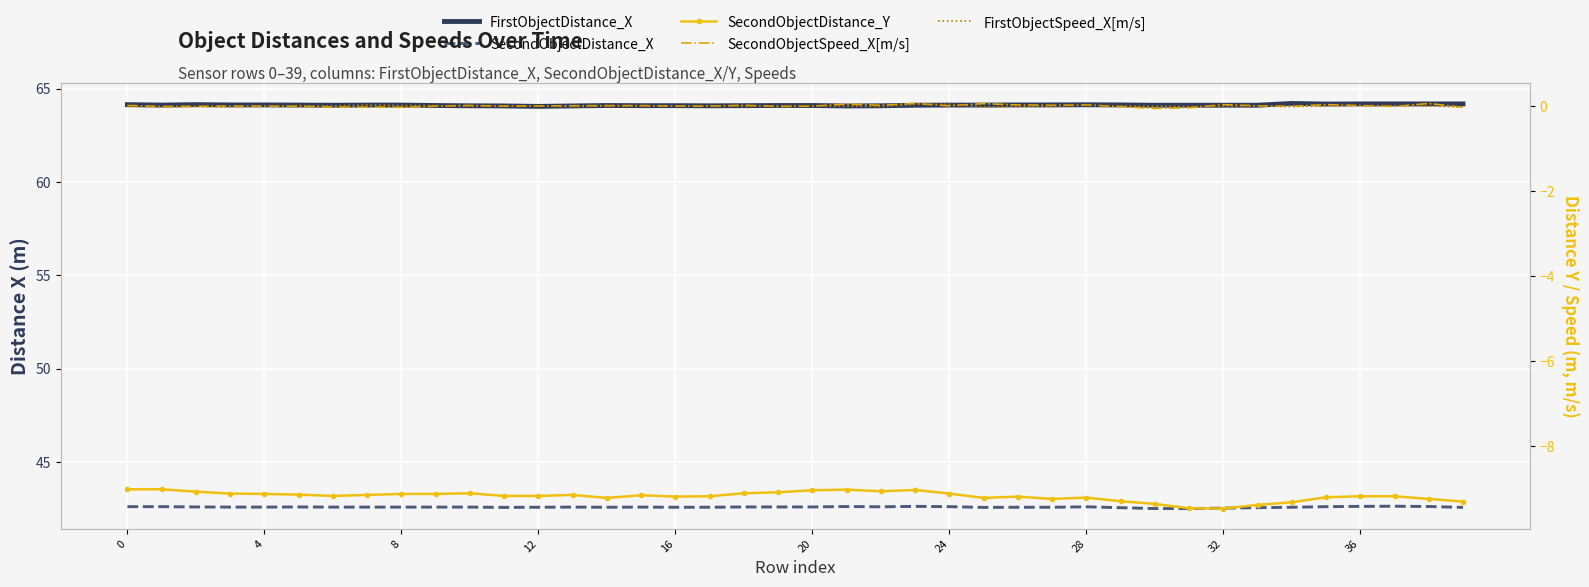

Is it true that SecondObjectDistance_X equals 42.6 at 24?

True